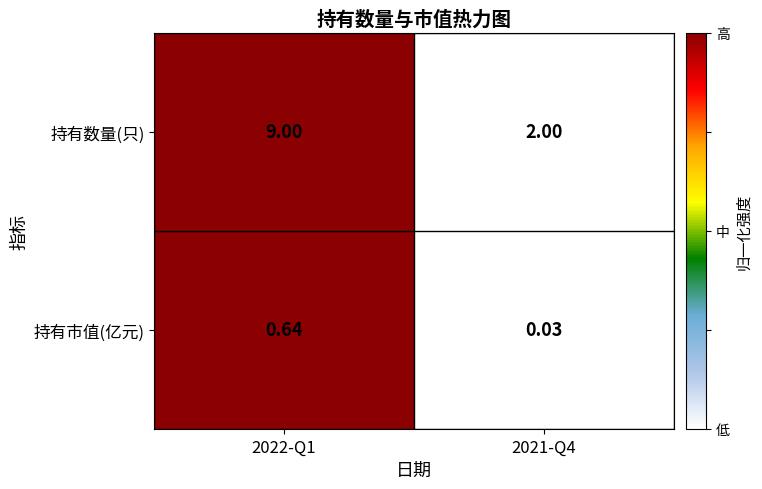

How many distinct data groups are displayed?

2